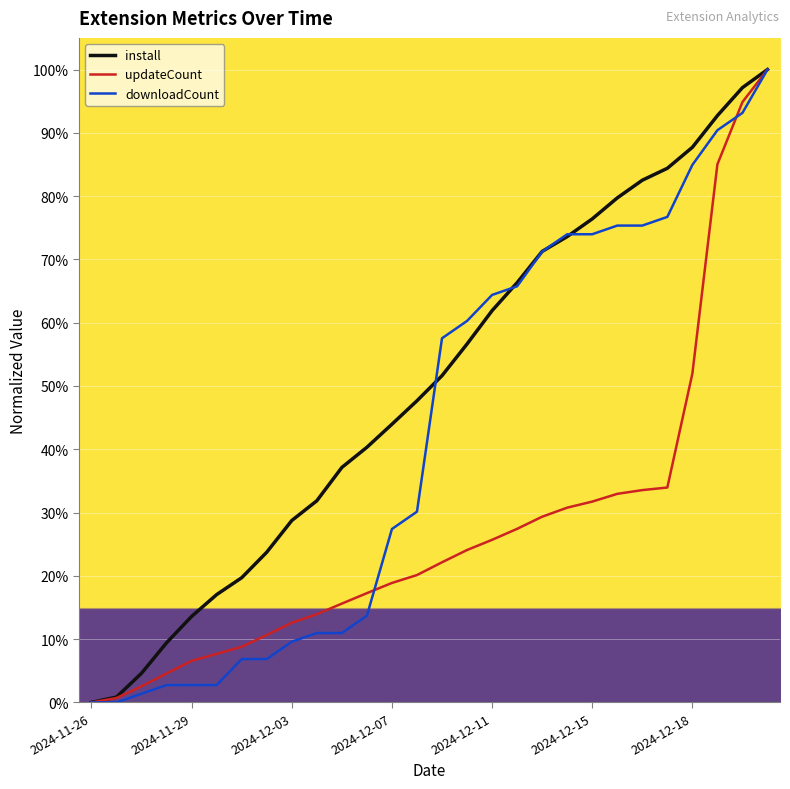

Reading right to left, extract all data points from this chart.

install: 1.0	1.0	0.9	0.9	0.8	0.8	0.8	0.8	0.7	0.7	0.7	0.6	0.6	0.5	0.5	0.4	0.4	0.4	0.3	0.3	0.2	0.2	0.2	0.1	0.1	0.0	0.0	0.0
updateCount: 1.0	0.9	0.9	0.5	0.3	0.3	0.3	0.3	0.3	0.3	0.3	0.3	0.2	0.2	0.2	0.2	0.2	0.2	0.1	0.1	0.1	0.1	0.1	0.1	0.0	0.0	0.0	0.0
downloadCount: 1.0	0.9	0.9	0.8	0.8	0.8	0.8	0.7	0.7	0.7	0.7	0.6	0.6	0.6	0.3	0.3	0.1	0.1	0.1	0.1	0.1	0.1	0.0	0.0	0.0	0.0	0.0	0.0